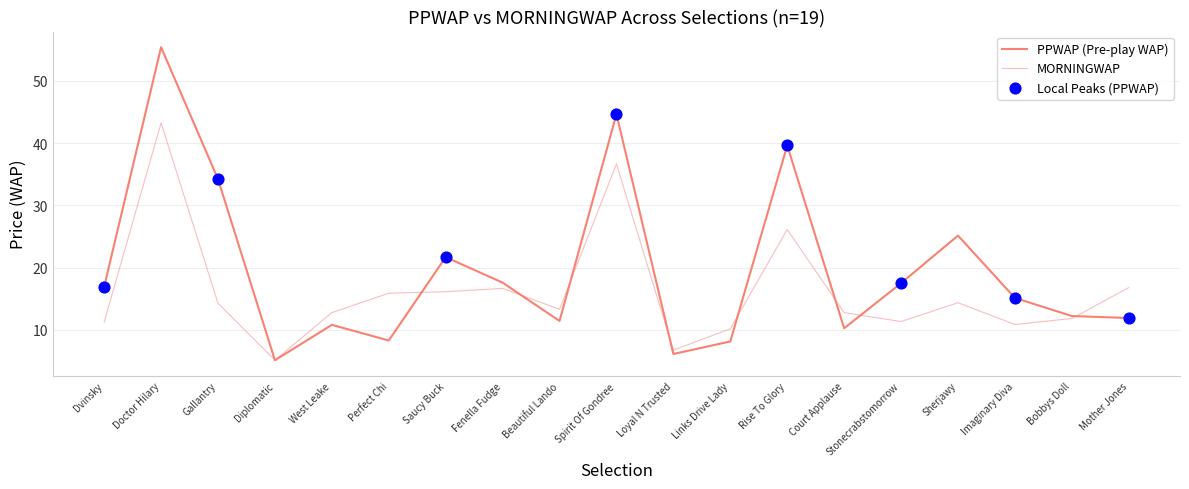

How many lines are shown in the chart?

2